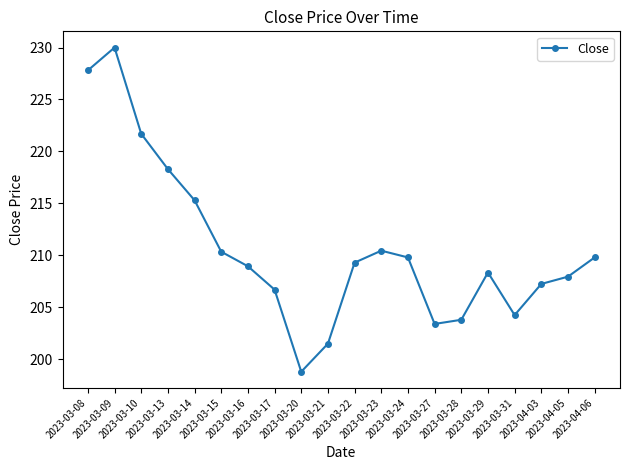

Does the chart display data point markers on the line(s)?

Yes